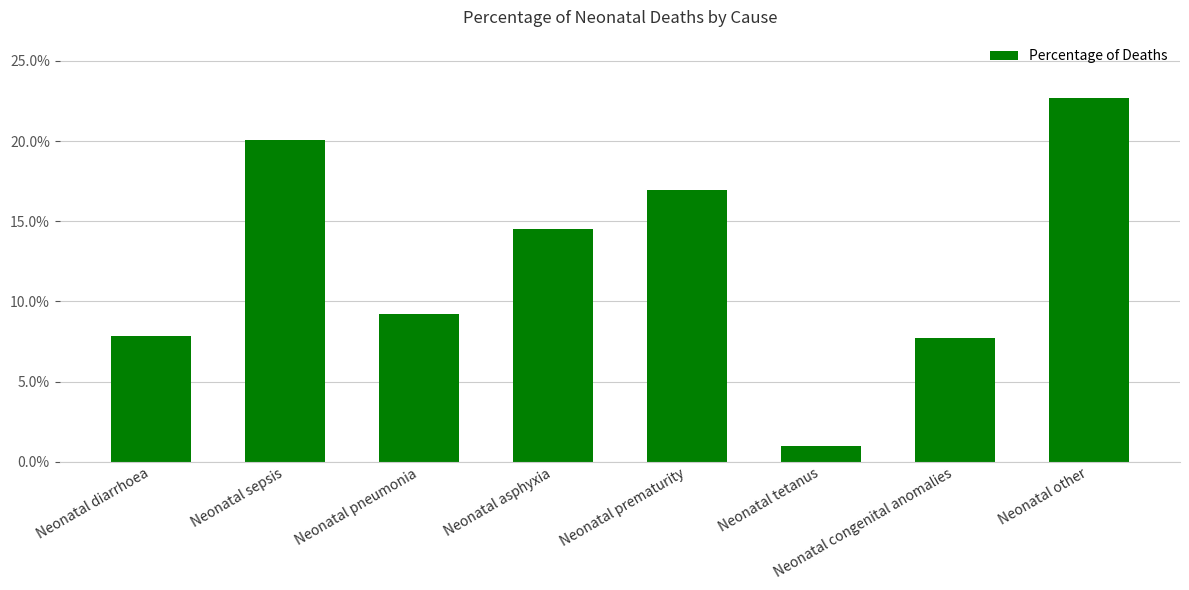

Is it true that the value at Neonatal asphyxia is 0.3?

False